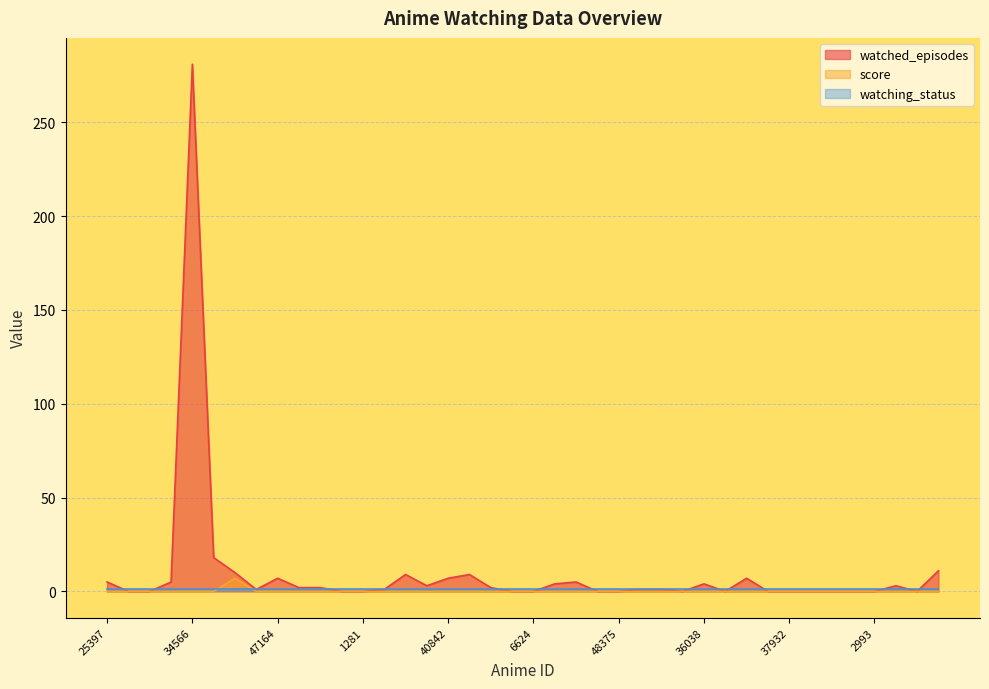

The value of score at 4186 is 0. True or false?

True